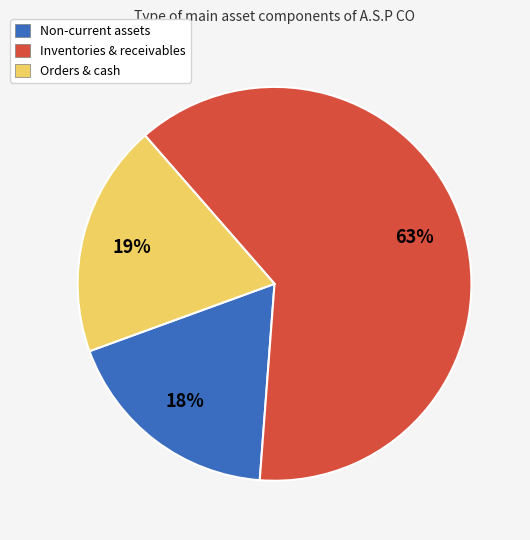

Rank the categories by value from highest to lowest.

Inventories & receivables, Orders & cash, Non-current assets